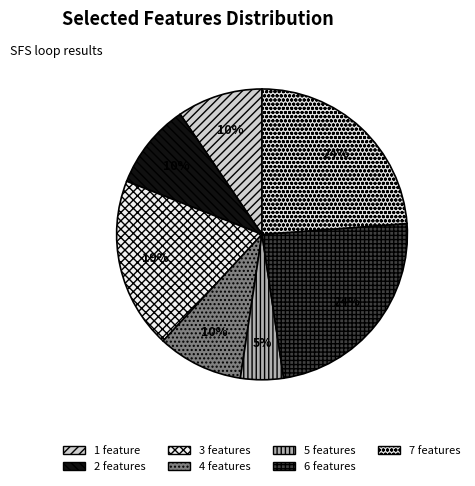

To the nearest percent, what is the average slice percentage?

14%